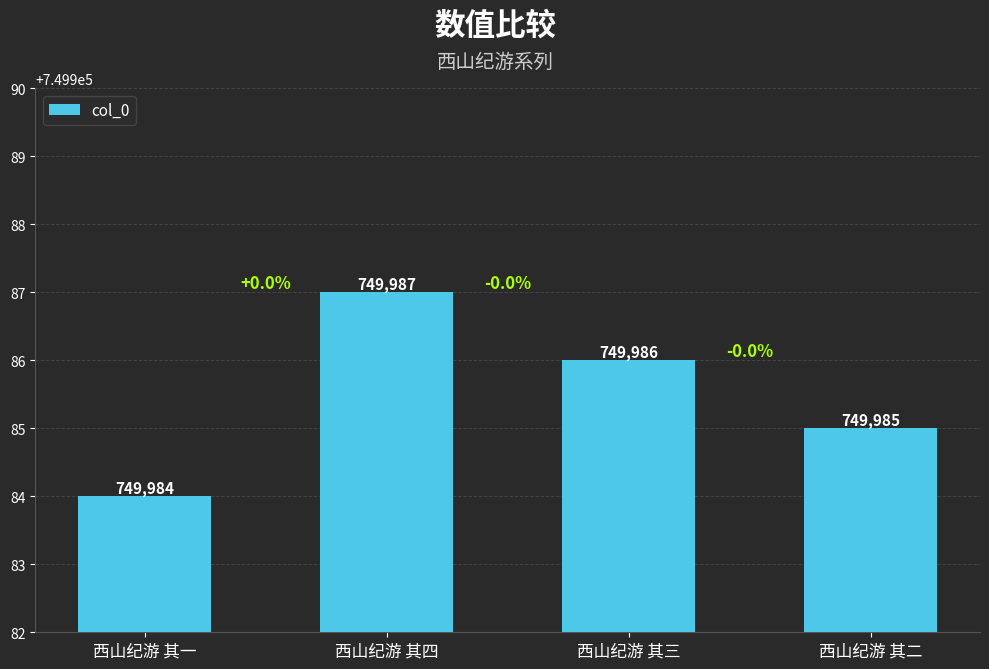

Does the chart contain stacked bars?

No